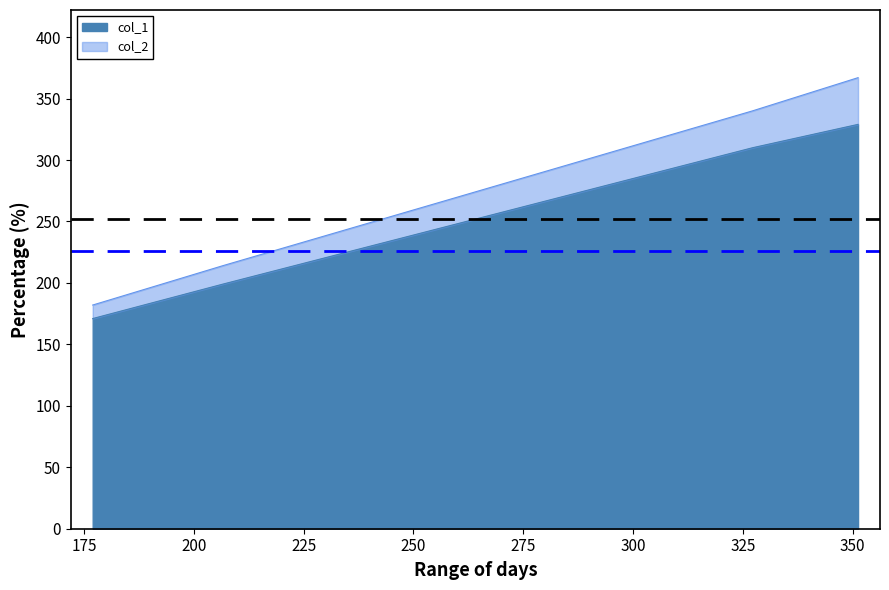

Which series has the largest total across all categories?

col_2